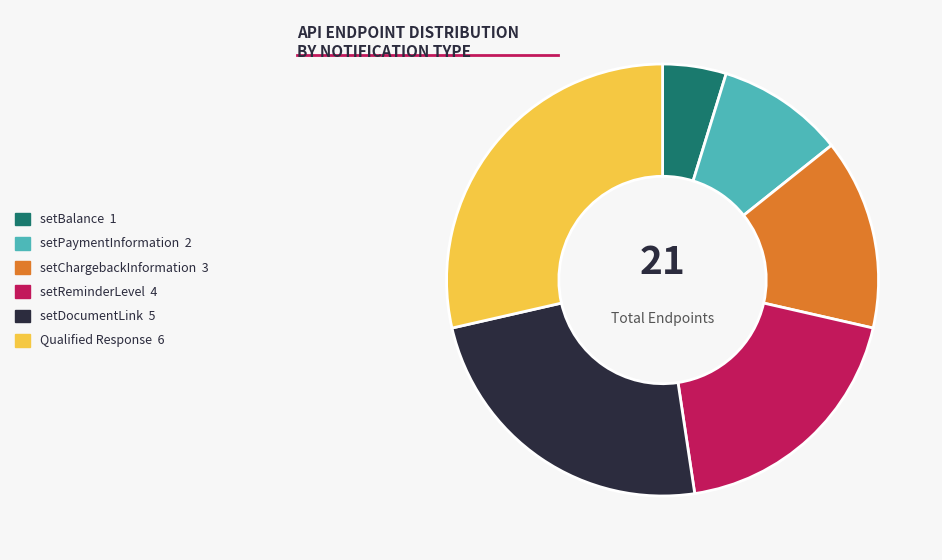

Which slice is the largest?

Qualified Response